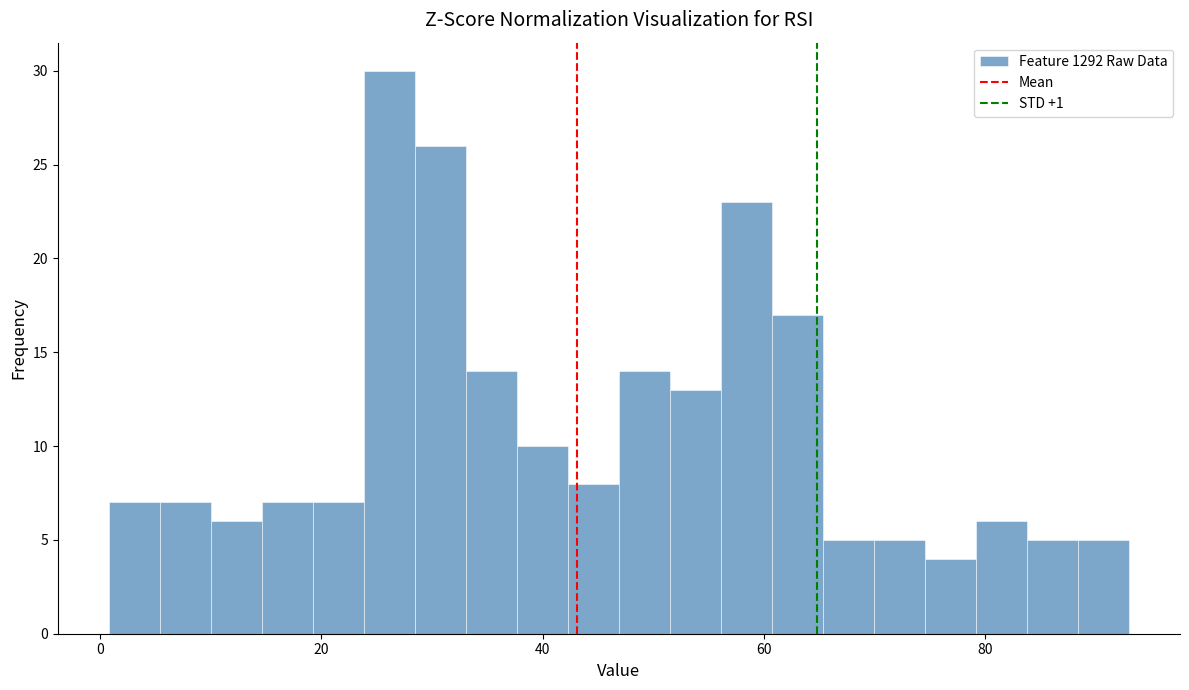

Around what value on the x-axis is the tallest bar? Give the approximate position of its centre, as read against the axis.

26